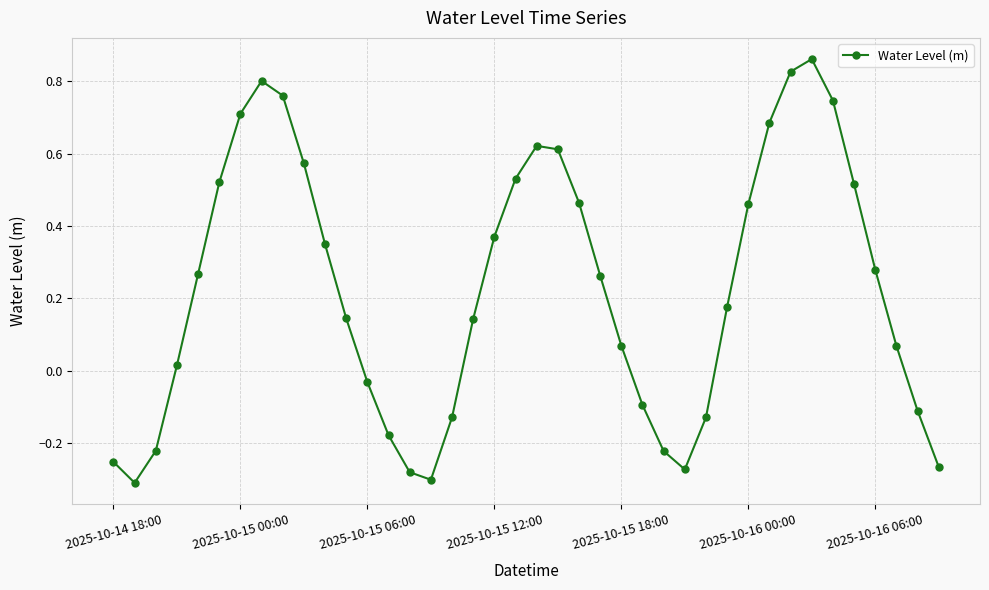

What is the difference between the second highest and minimum values?

1.1